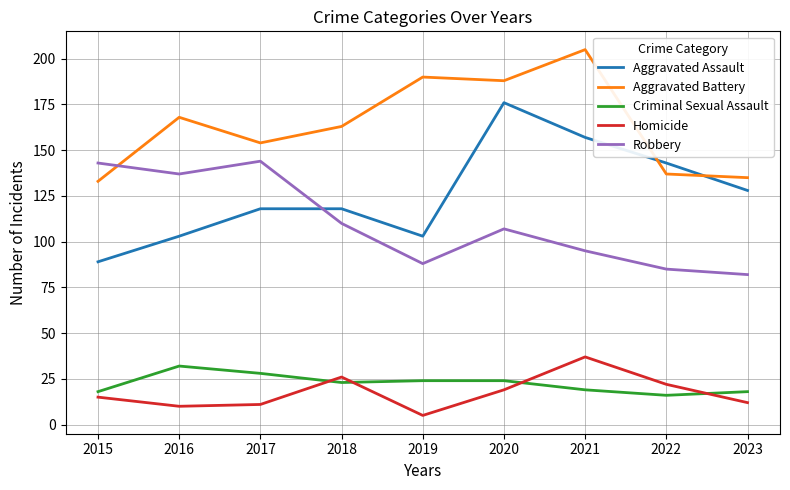

The Homicide series shows 10 at 2016. True or false?

True